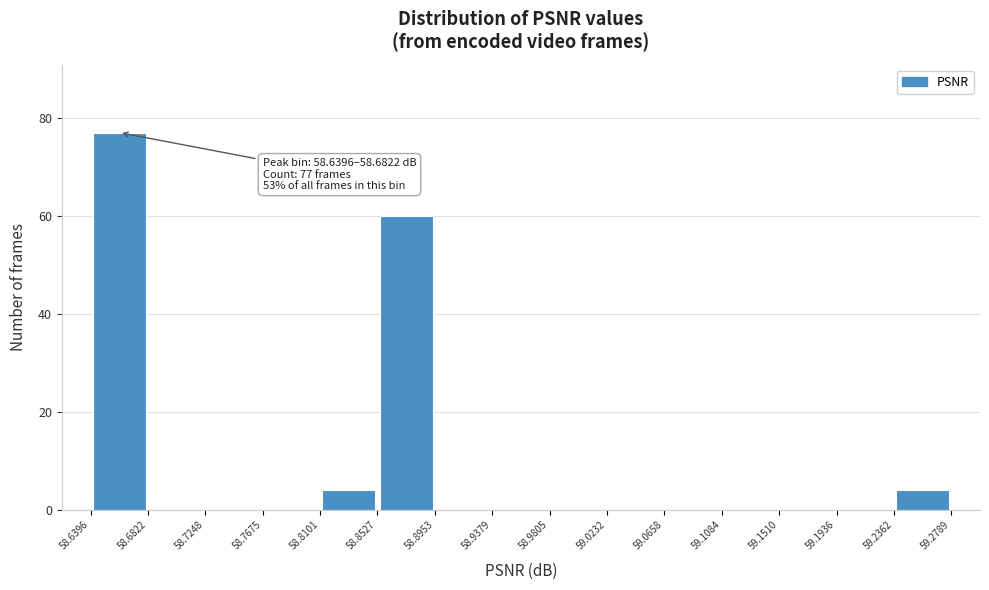

Which range on the x-axis has the tallest bar?

58.6396 to 58.6822